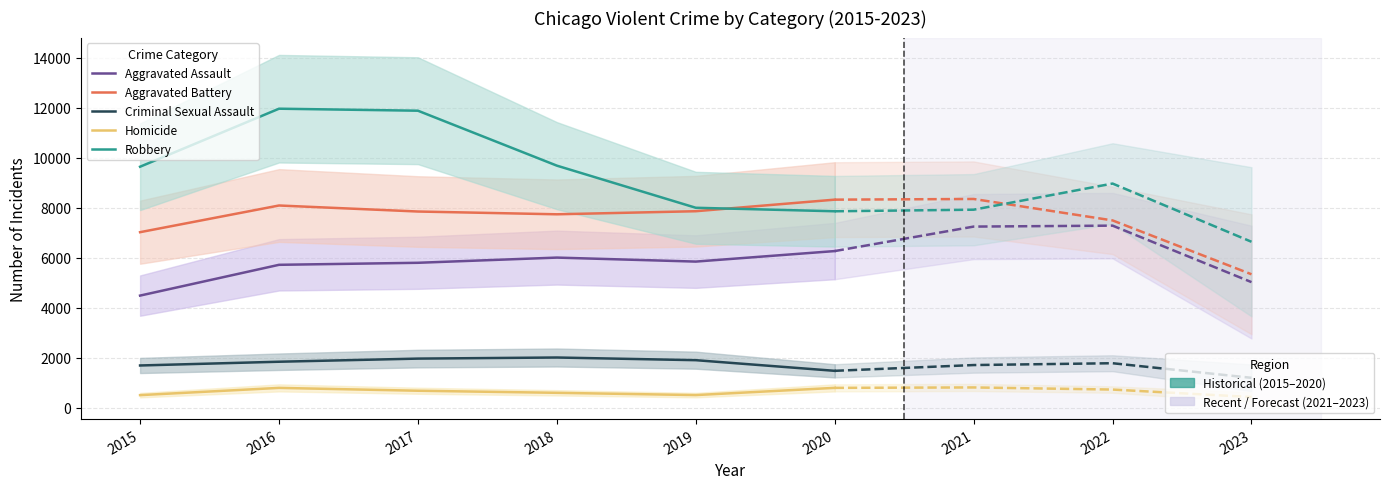

Where does the Aggravated Assault series first go above 5841?

2018